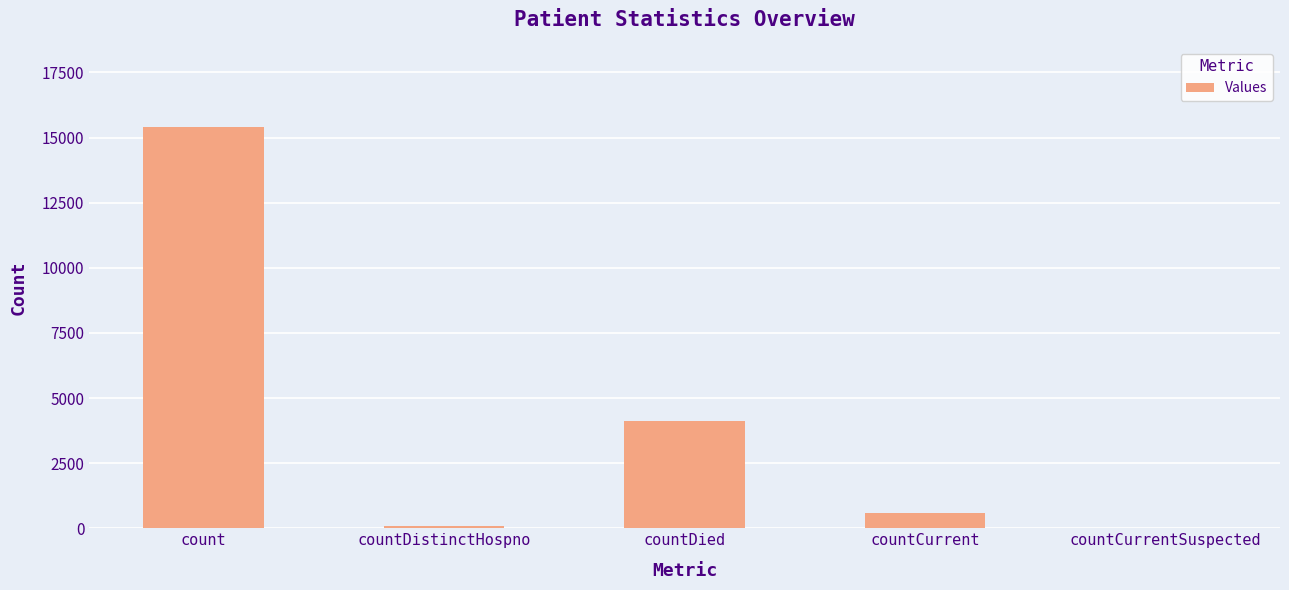

Are the bars horizontal?

No